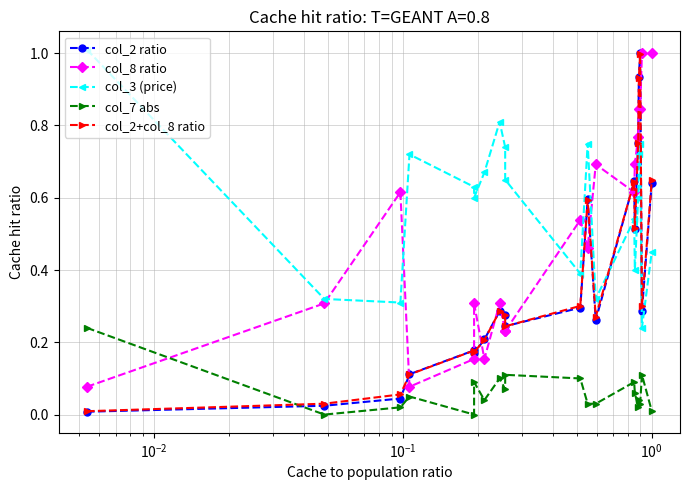

Reading left to right, list all the values displayed in this chart.

col_2 ratio: 0.0	0.0	0.0	0.1	0.2	0.2	0.2	0.3	0.3	0.2	0.3	0.6	0.3	0.6	0.5	0.8	0.9	1.0	0.3	0.6
col_8 ratio: 0.1	0.3	0.6	0.1	0.2	0.3	0.2	0.3	0.2	0.2	0.5	0.5	0.7	0.6	0.7	0.8	0.8	0.8	1.0	1.0
col_3 (price): 1.0	0.3	0.3	0.7	0.6	0.6	0.7	0.8	0.7	0.7	0.4	0.8	0.3	0.5	0.4	0.6	0.7	0.8	0.2	0.5
col_7 abs: 0.2	0.0	0.0	0.1	0.0	0.1	0.0	0.1	0.1	0.1	0.1	0.0	0.0	0.1	0.1	0.0	0.0	0.0	0.1	0.0
col_2+col_8 ratio: 0.0	0.0	0.1	0.1	0.2	0.2	0.2	0.3	0.3	0.2	0.3	0.6	0.3	0.6	0.5	0.8	0.9	1.0	0.3	0.6